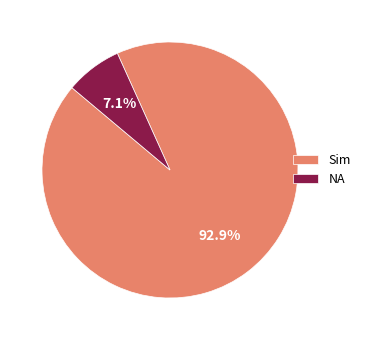

What is the ratio of the value at NA to the value at Sim?

0.1